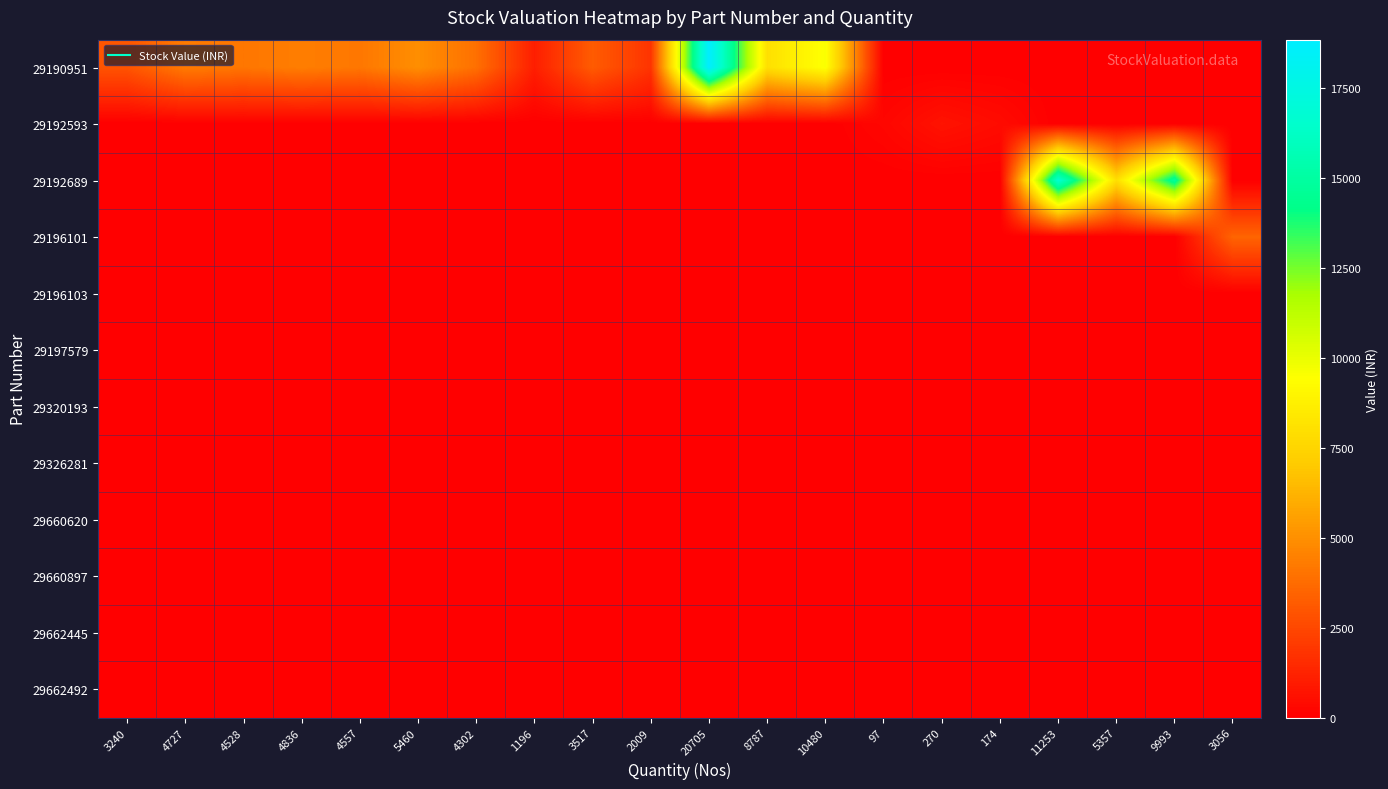

What is the spread (max minus min) of values at 4557?

4146.9